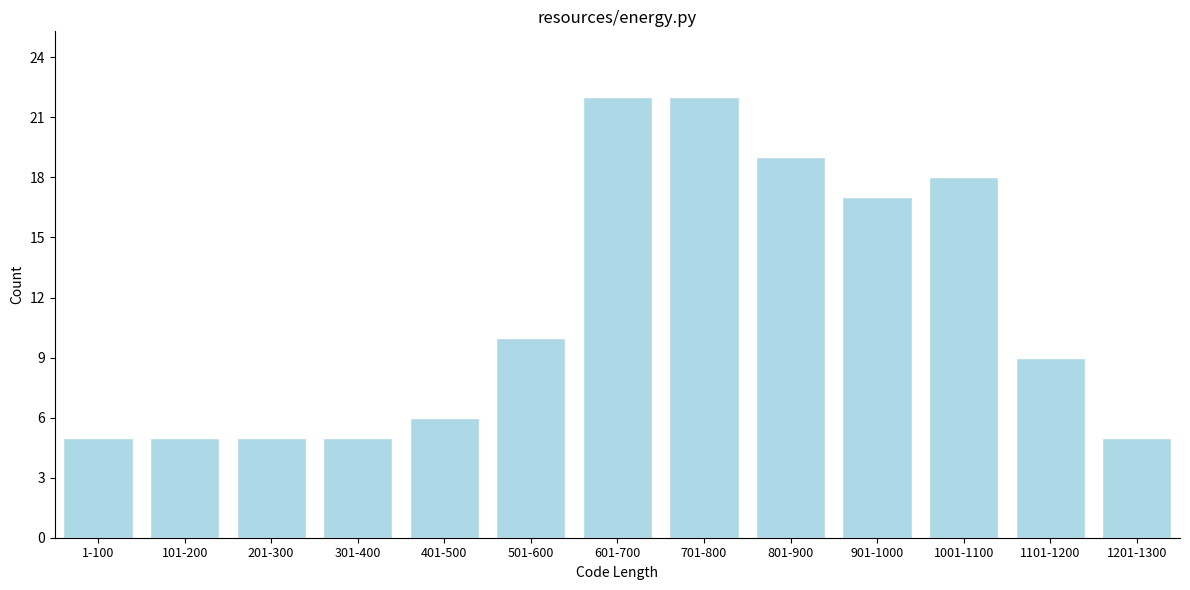

Reading right to left, what are all the values shown in this chart?

1201-1300=5	1101-1200=9	1001-1100=18	901-1000=17	801-900=19	701-800=22	601-700=22	501-600=10	401-500=6	301-400=5	201-300=5	101-200=5	1-100=5